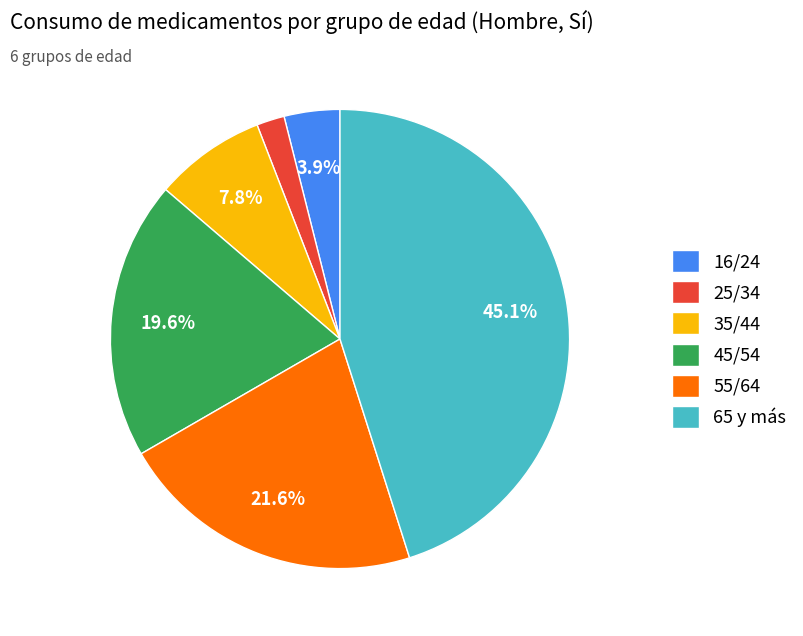

What percentage is the 45/54 slice, to the nearest percent?

20%